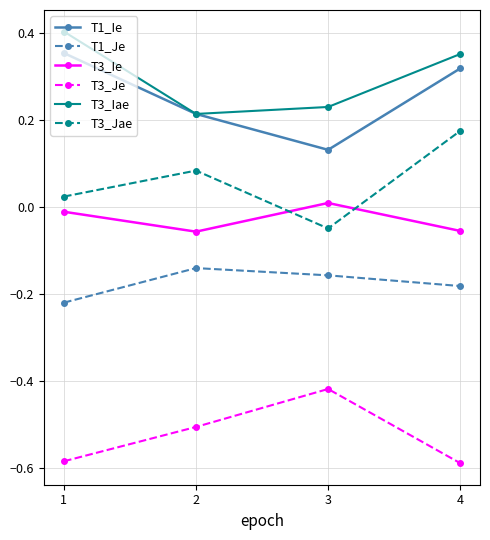

What is the average value of the T3_Je series?

-0.5